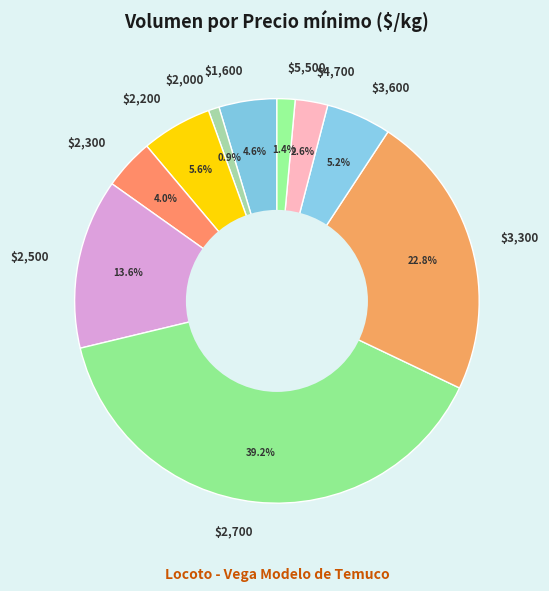

Is $2,700 the majority of the pie?

No